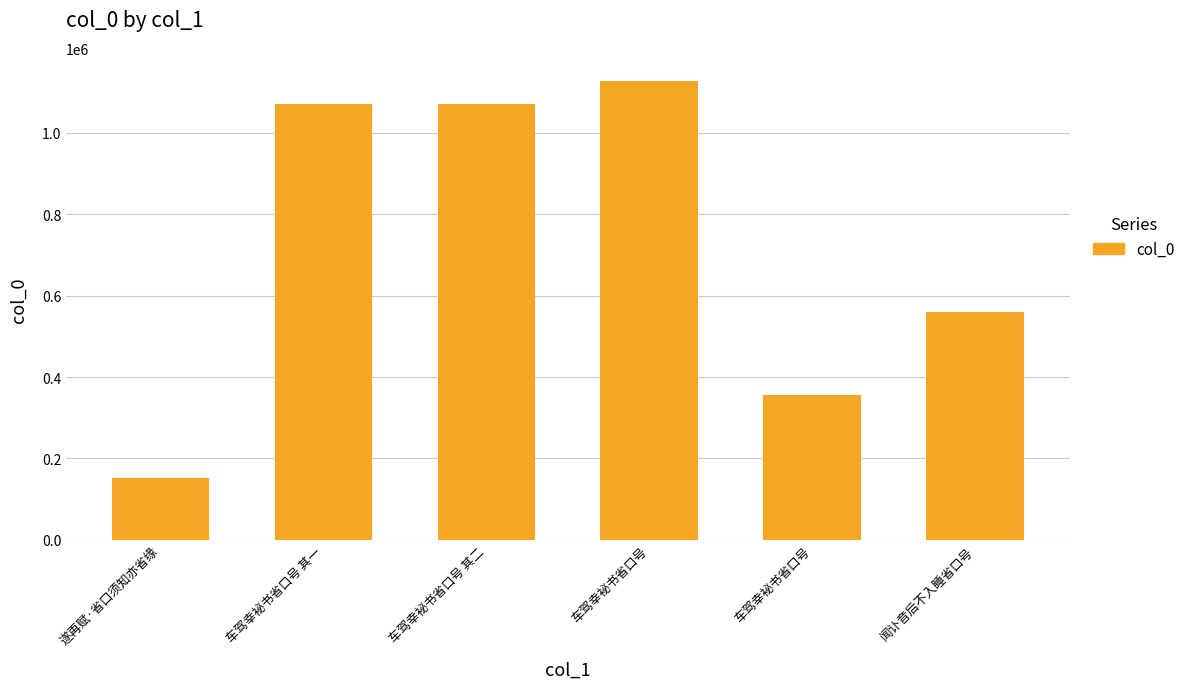

True or false: the data shows 1070409 at 车驾幸袐书省口号 其一.

True